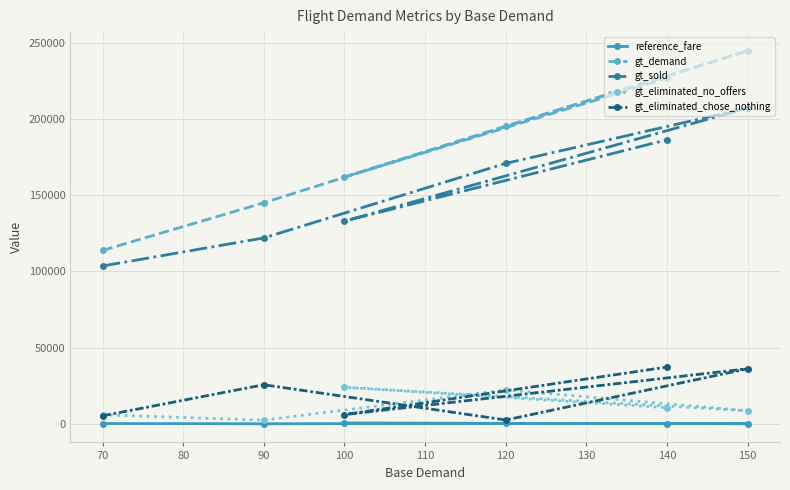

True or false: gt_eliminated_chose_nothing has a value of 25675 at 90.

True